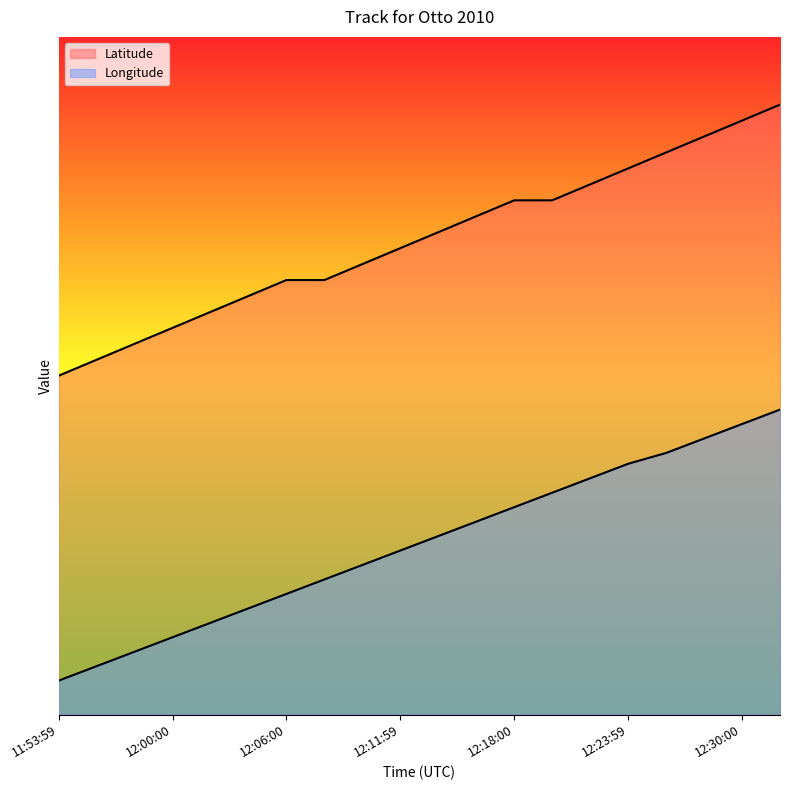

Which series has the largest total across all categories?

Latitude